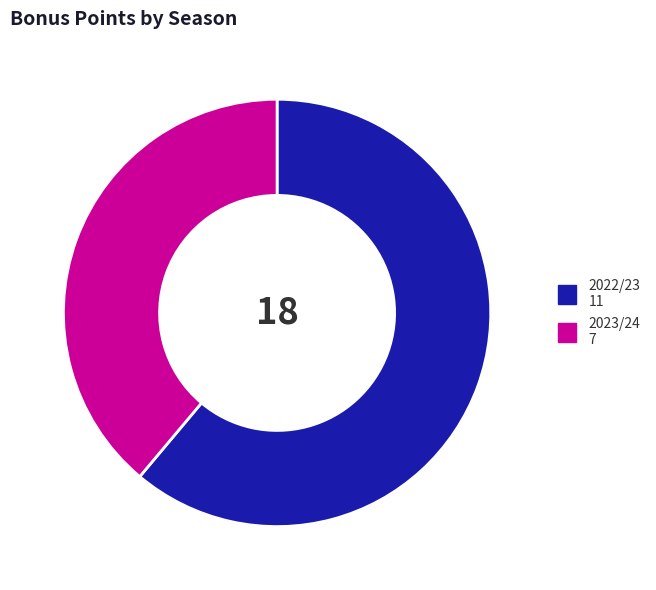

Which category has the biggest portion of the pie?

2022/23 11